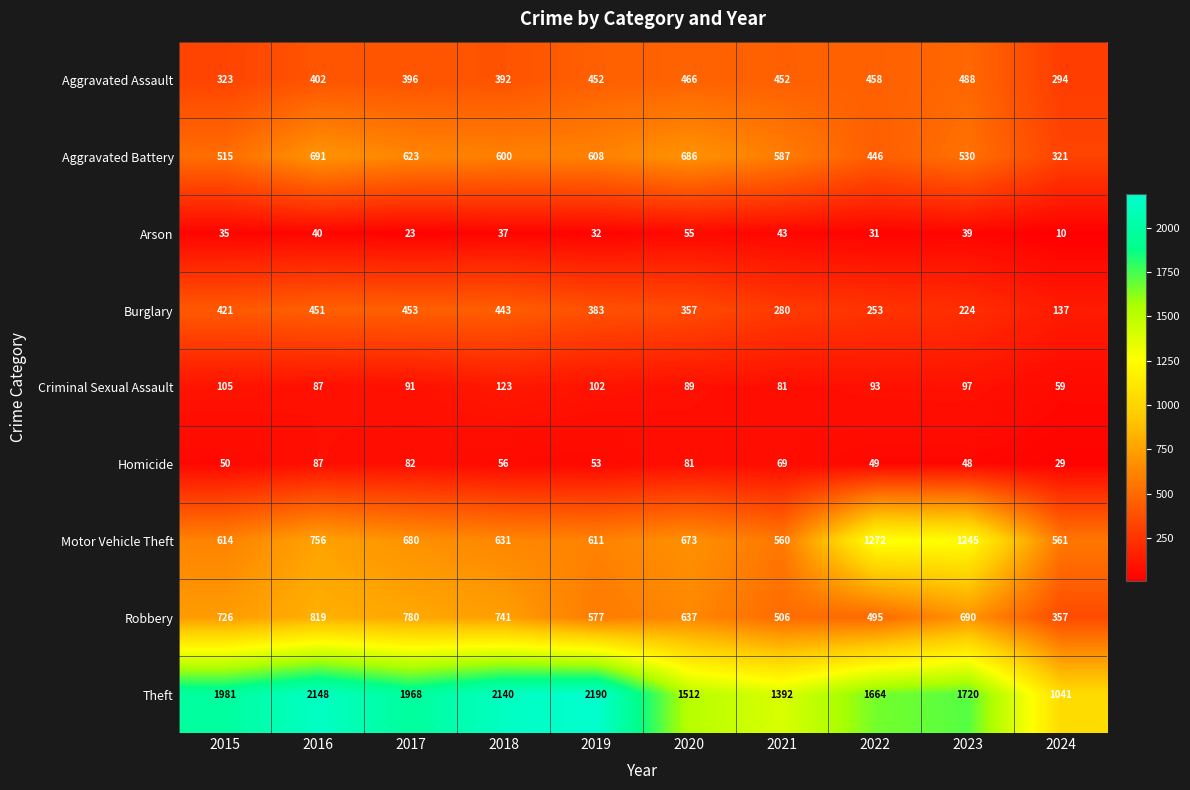

List the series in order of their peak value, lowest first.

Arson, Homicide, Criminal Sexual Assault, Burglary, Aggravated Assault, Aggravated Battery, Robbery, Motor Vehicle Theft, Theft